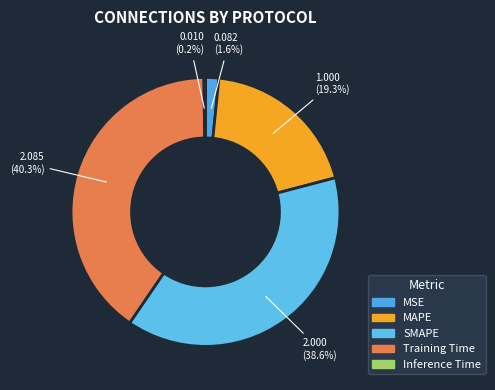

Is Inference Time the majority of the pie?

No